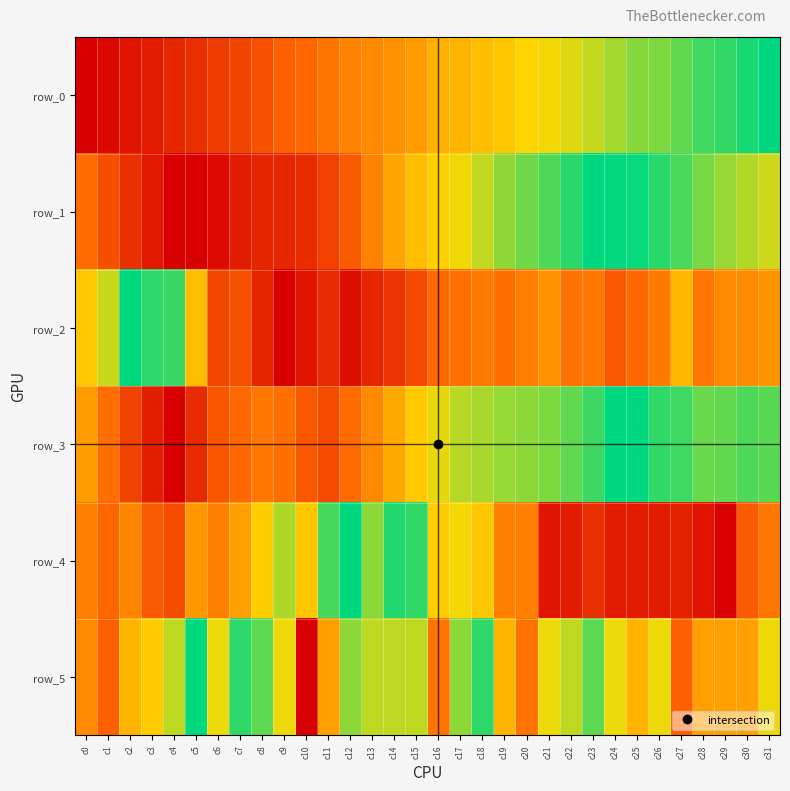

Which category has the lowest value across all series?

c0